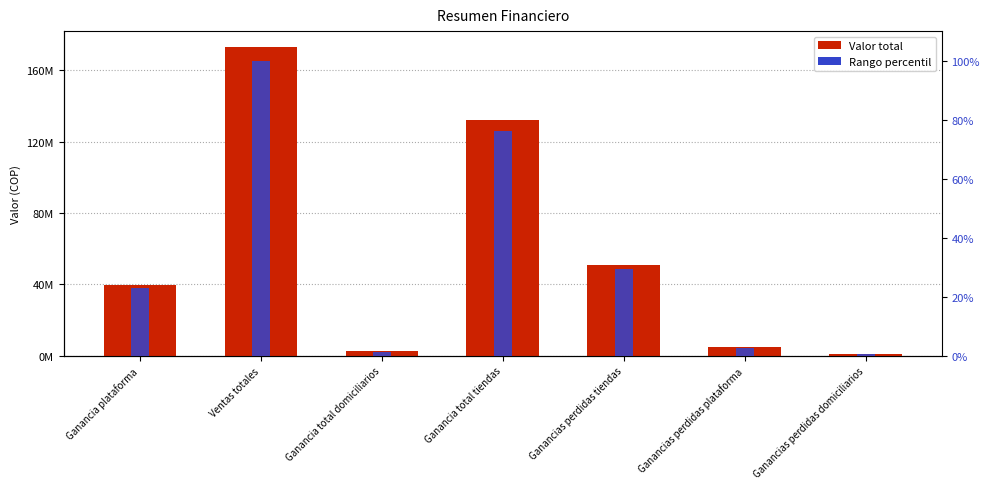

Reading left to right, transcribe all the data shown in this chart.

Valor total: Ganancia plataforma=39692678.9	Ventas totales=173160408.9	Ganancia total domiciliarios=2401345.3	Ganancia total tiendas=132048788.2	Ganancias perdidas tiendas=50845034.2	Ganancias perdidas plataforma=4818982.4	Ganancias perdidas domiciliarios=1239605.3
Rango percentil: Ganancia plataforma=22.9	Ventas totales=100.0	Ganancia total domiciliarios=1.4	Ganancia total tiendas=76.3	Ganancias perdidas tiendas=29.4	Ganancias perdidas plataforma=2.8	Ganancias perdidas domiciliarios=0.7